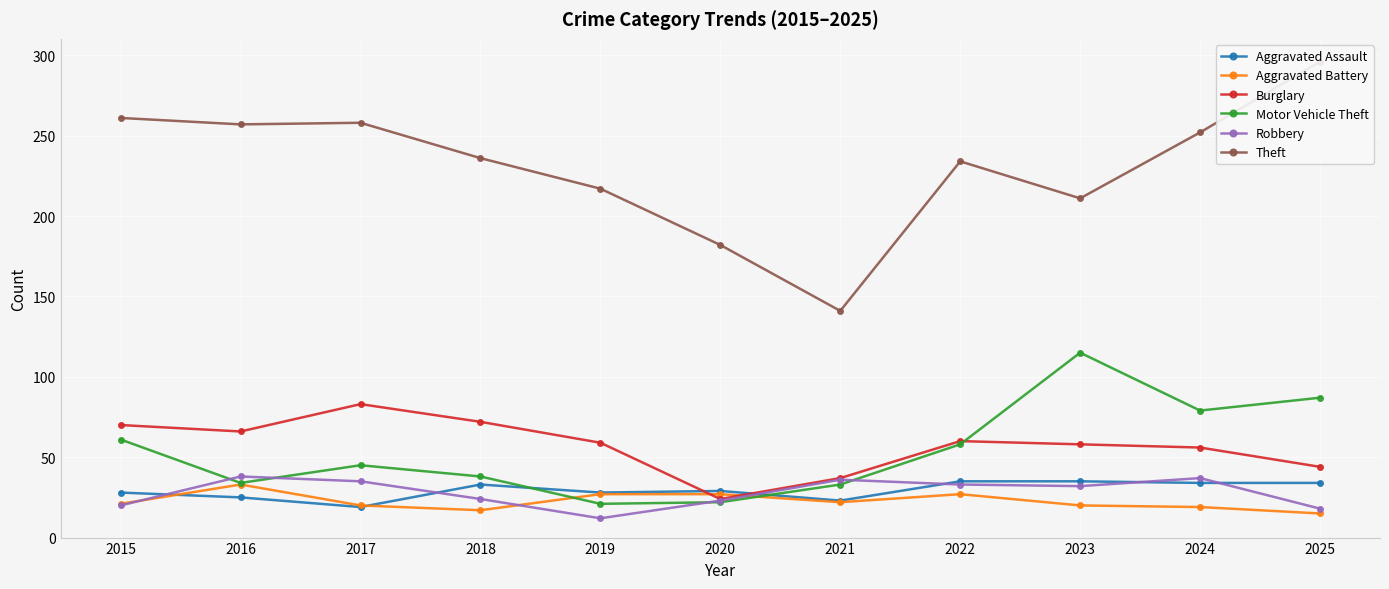

What is the sum of the Theft values at 2017 and 2020?

440